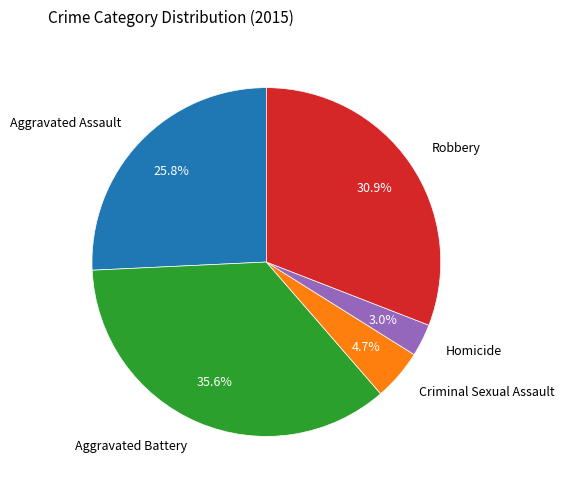

To the nearest percent, what percentage of the pie is Aggravated Assault?

26%